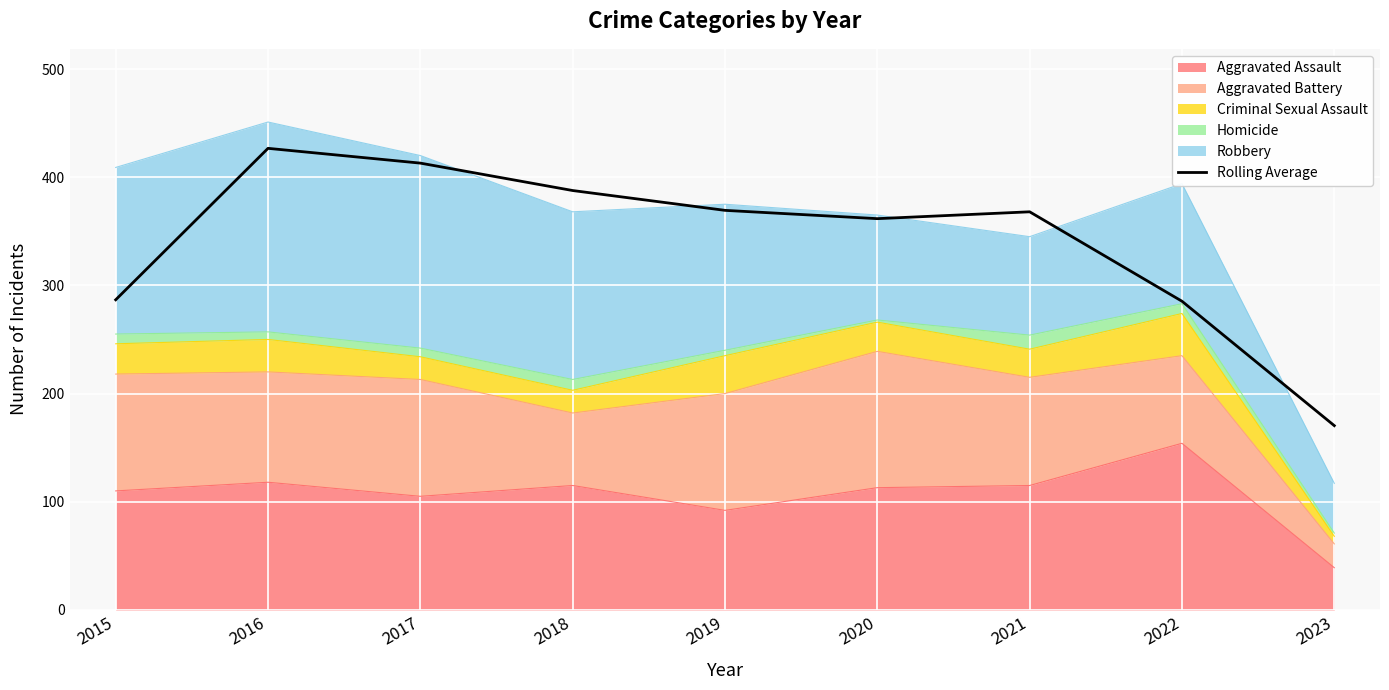

Reading left to right, list all the values displayed in this chart.

286.7	426.7	413.0	387.7	369.3	361.7	368.0	285.3	170.3